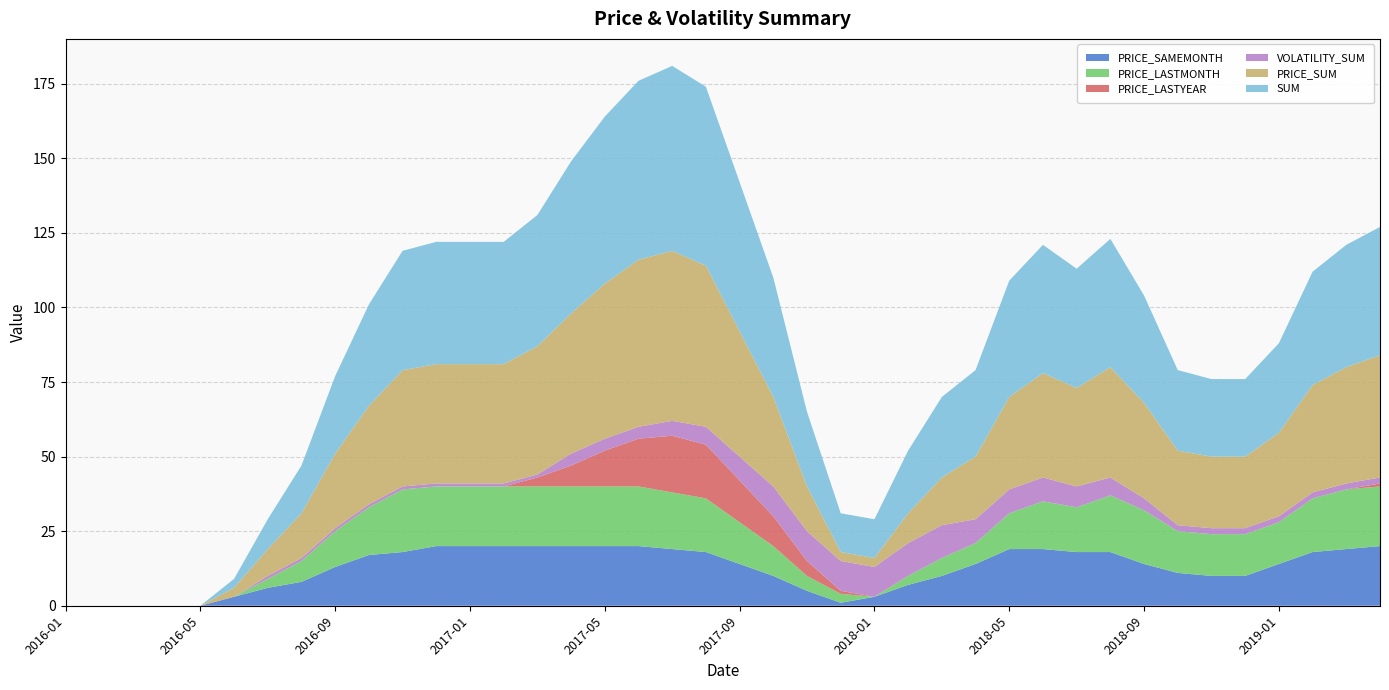

Reading left to right, what are all the values shown in this chart?

PRICE_SAMEMONTH: 0	0	0	0	0	3	6	8	13	17	18	20	20	20	20	20	20	20	19	18	14	10	5	1	3	7	10	14	19	19	18	18	14	11	10	10	14	18	19	20
PRICE_LASTMONTH: 0	0	0	0	0	0	3	7	12	16	21	20	20	20	20	20	20	20	19	18	14	10	5	3	0	3	6	7	12	16	15	19	18	14	14	14	14	18	20	20
PRICE_LASTYEAR: 0	0	0	0	0	0	0	0	0	0	0	0	0	0	3	7	12	16	19	18	14	10	5	1	0	0	0	0	0	0	0	0	0	0	0	0	0	0	0	1
VOLATILITY_SUM: 0	0	0	0	0	0	1	1	1	1	1	1	1	1	1	4	4	4	5	6	8	10	10	10	10	11	11	8	8	8	7	6	4	2	2	2	2	2	2	2
PRICE_SUM: 0	0	0	0	0	3	9	15	25	33	39	40	40	40	43	47	52	56	57	54	42	30	15	3	3	10	16	21	31	35	33	37	32	25	24	24	28	36	39	41
SUM: 0	0	0	0	0	3	10	16	26	34	40	41	41	41	44	51	56	60	62	60	50	40	25	13	13	21	27	29	39	43	40	43	36	27	26	26	30	38	41	43